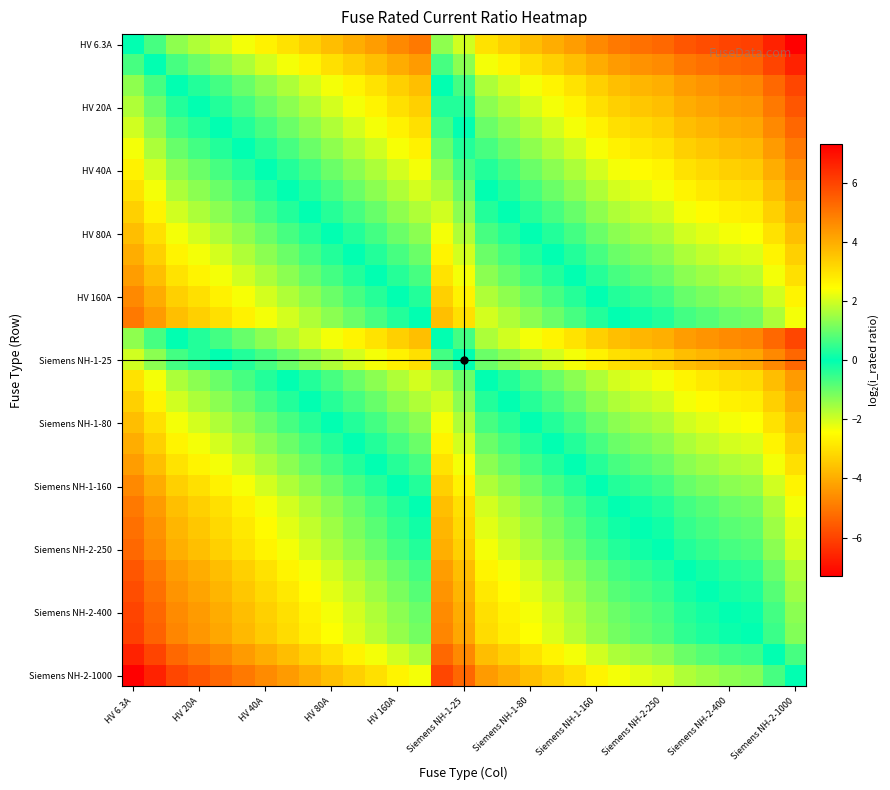

How many categories are shown in the chart?

31